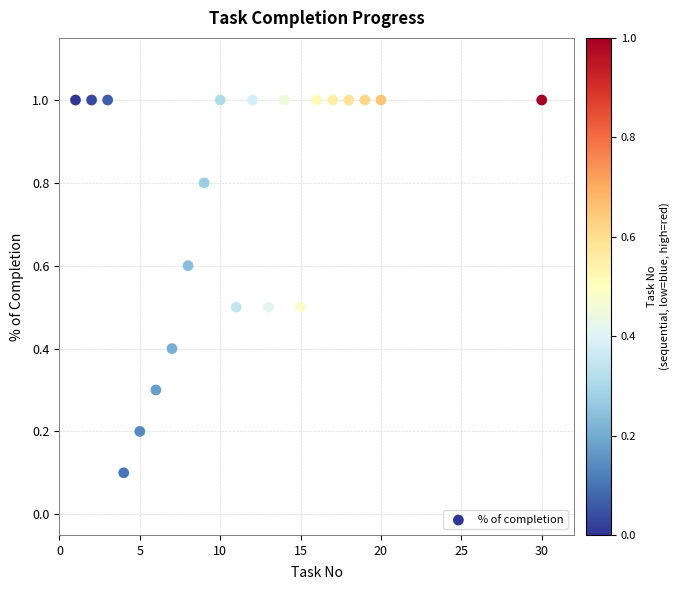

What is the range of Y values (max minus min)?

0.9